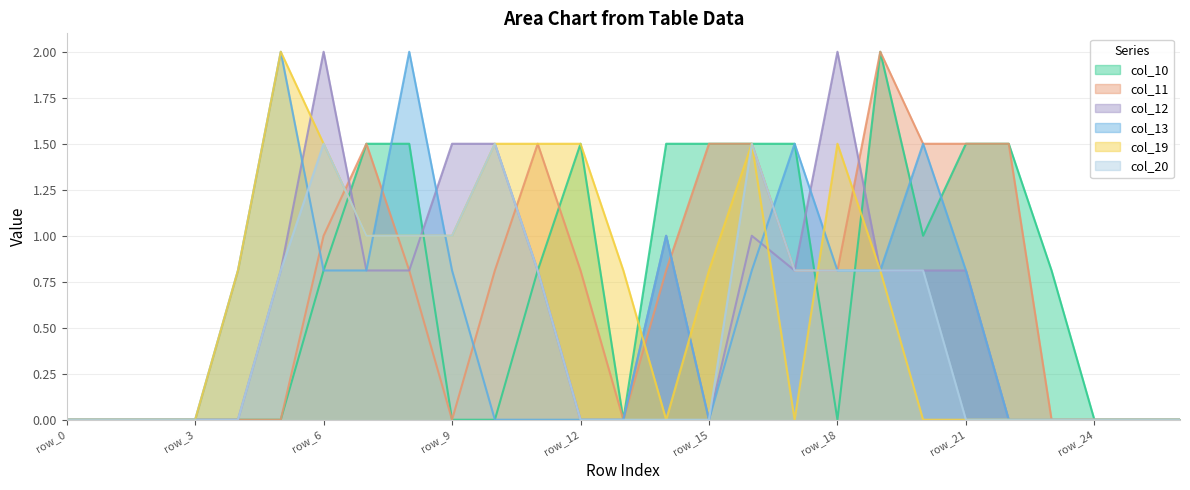

Rank the series by their maximum value, from highest to lowest.

col_10, col_11, col_12, col_13, col_19, col_20